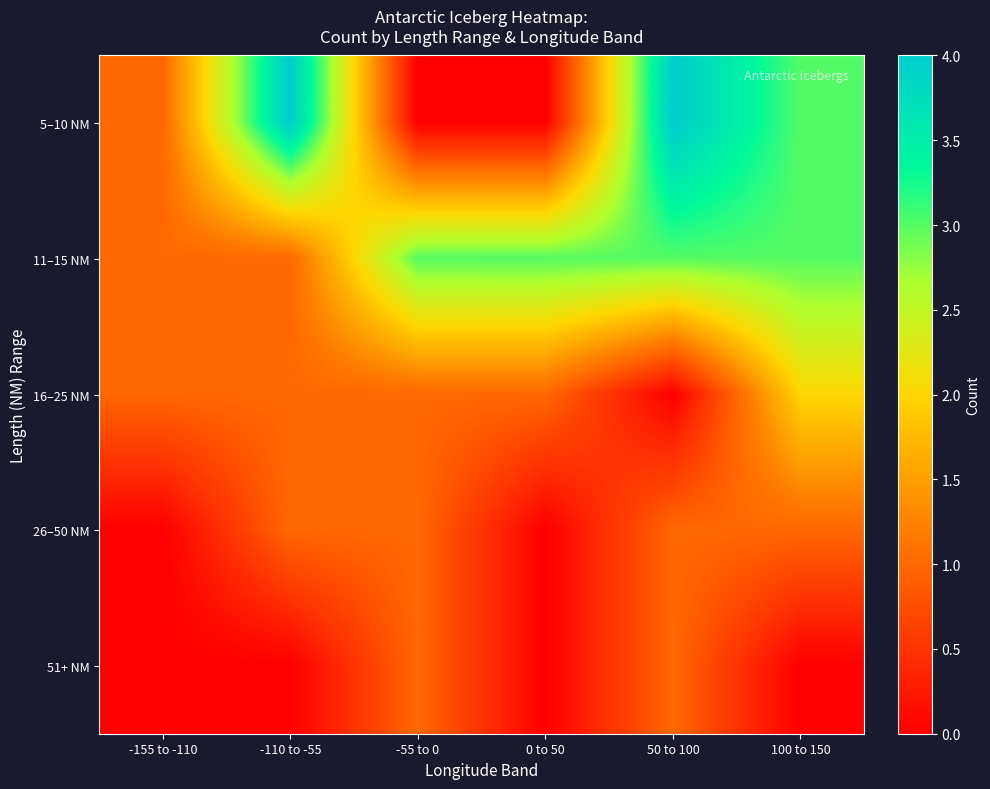

Reading left to right, what are all the values shown in this chart?

5–10 NM: -155 to -110=1	-110 to -55=4	-55 to 0=0	0 to 50=0	50 to 100=4	100 to 150=3
11–15 NM: -155 to -110=1	-110 to -55=1	-55 to 0=3	0 to 50=3	50 to 100=3	100 to 150=3
16–25 NM: -155 to -110=1	-110 to -55=1	-55 to 0=1	0 to 50=1	50 to 100=0	100 to 150=2
26–50 NM: -155 to -110=0	-110 to -55=1	-55 to 0=1	0 to 50=0	50 to 100=1	100 to 150=1
51+ NM: -155 to -110=0	-110 to -55=0	-55 to 0=1	0 to 50=0	50 to 100=1	100 to 150=0